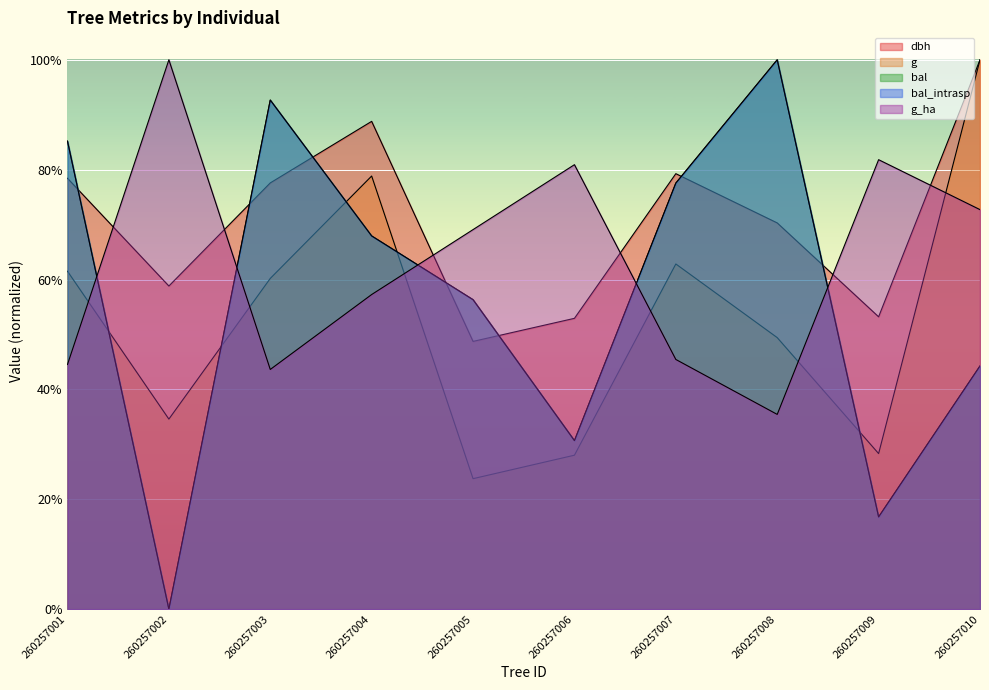

Reading left to right, what are all the values shown in this chart?

dbh: 260257001=0.8	260257002=0.6	260257003=0.8	260257004=0.9	260257005=0.5	260257006=0.5	260257007=0.8	260257008=0.7	260257009=0.5	260257010=1.0
g: 260257001=0.6	260257002=0.3	260257003=0.6	260257004=0.8	260257005=0.2	260257006=0.3	260257007=0.6	260257008=0.5	260257009=0.3	260257010=1.0
bal: 260257001=0.9	260257002=0.0	260257003=0.9	260257004=0.7	260257005=0.6	260257006=0.3	260257007=0.8	260257008=1.0	260257009=0.2	260257010=0.4
bal_intrasp: 260257001=0.9	260257002=0.0	260257003=0.9	260257004=0.7	260257005=0.6	260257006=0.3	260257007=0.8	260257008=1.0	260257009=0.2	260257010=0.4
g_ha: 260257001=0.4	260257002=1.0	260257003=0.4	260257004=0.6	260257005=0.7	260257006=0.8	260257007=0.5	260257008=0.4	260257009=0.8	260257010=0.7